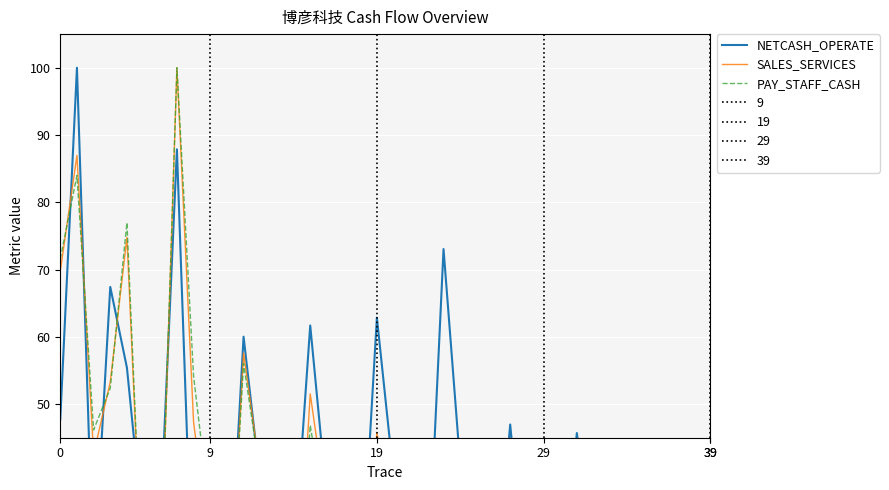

What is the label of the 36th point from the right?

39